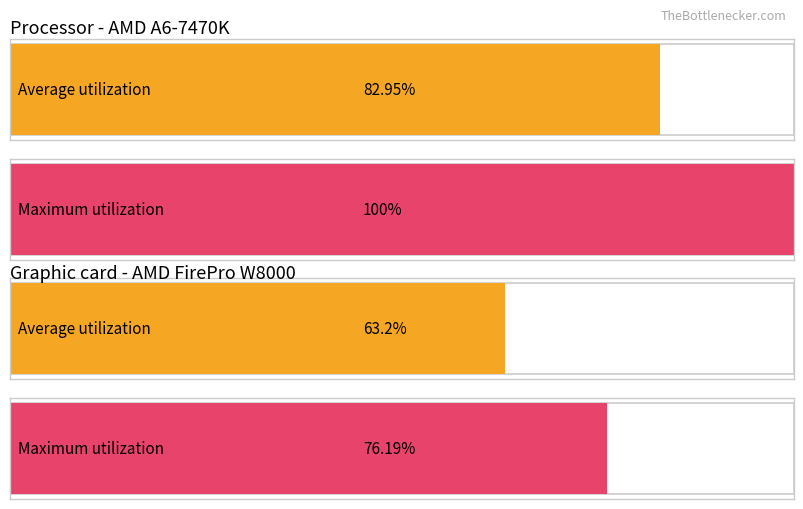

Which series has the largest total across all categories?

Maximum utilization